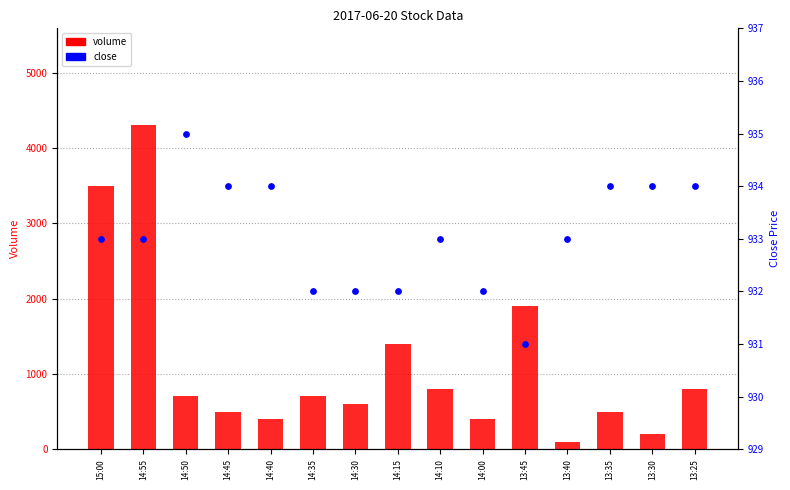

Is the value of volume at 14:10 greater than the value of close at 14:15?

No